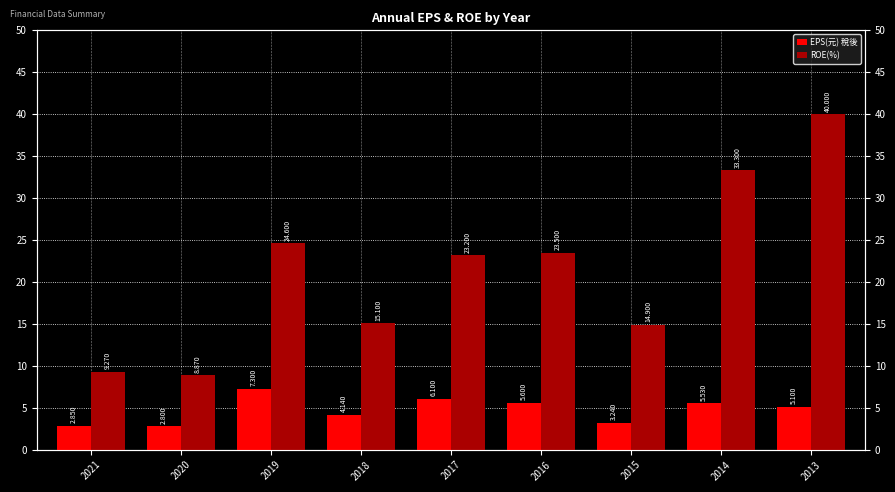

Are the bars grouped side by side (vs. stacked)?

Yes